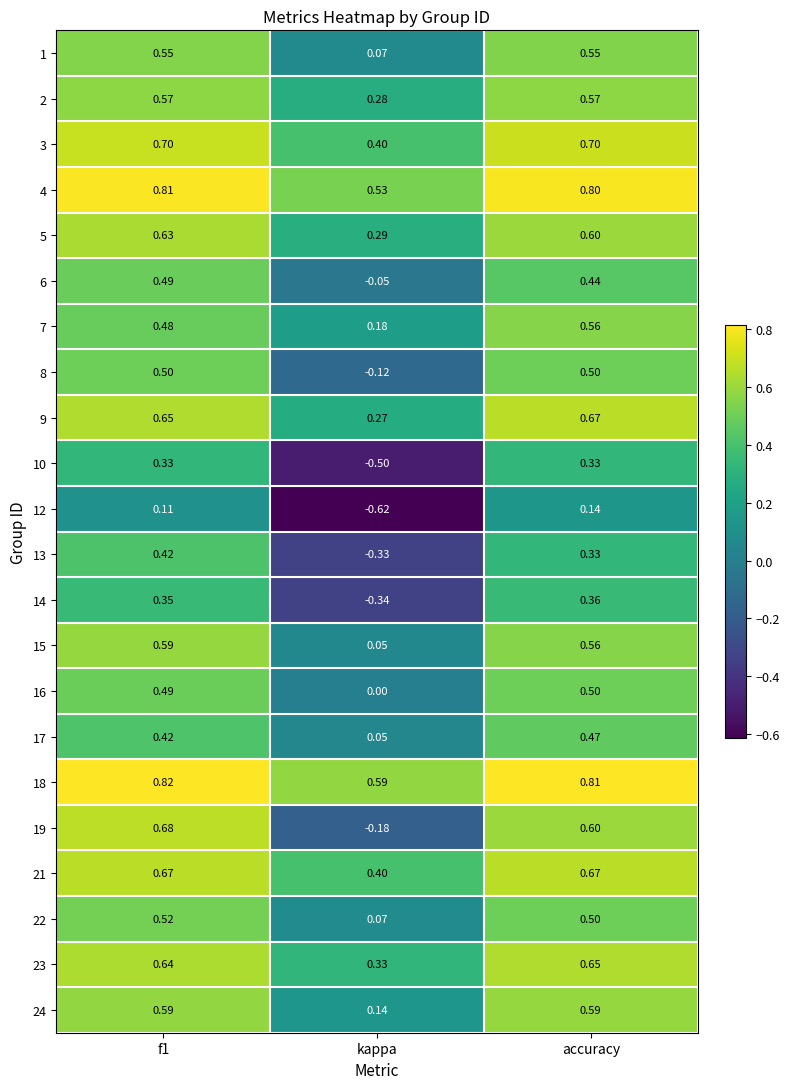

Where is 8 nearest to the value 0?

kappa